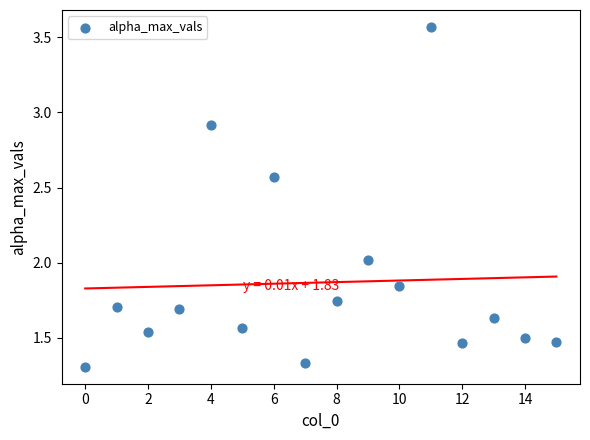

How many points are shown in the scatter plot?

16